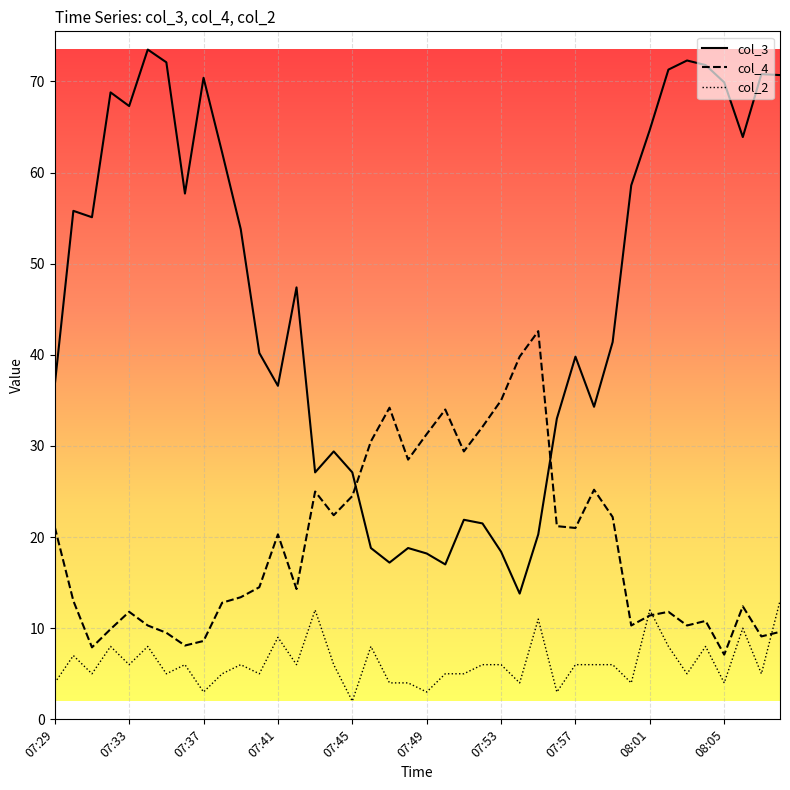

Which series has the largest total across all categories?

col_3